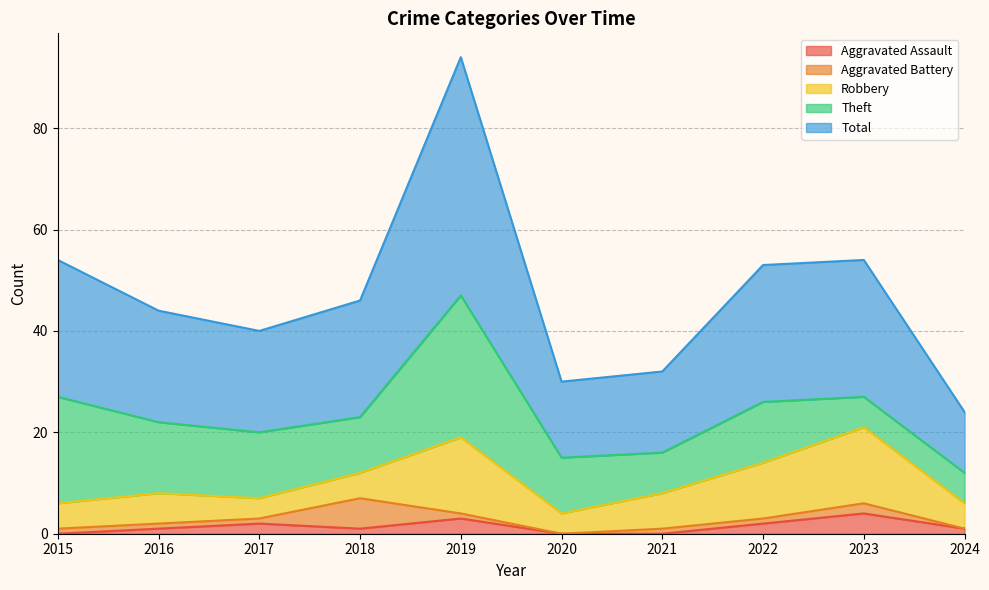

How many data points in Robbery are less than 6?

5